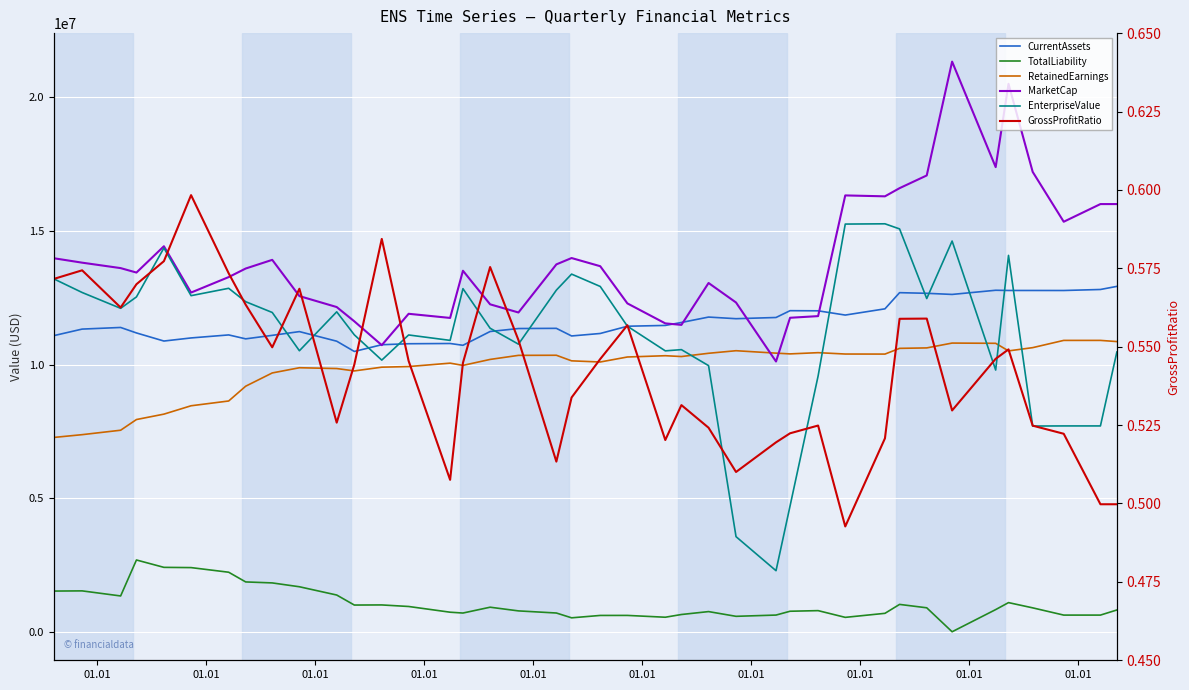

How many lines are shown in the chart?

6